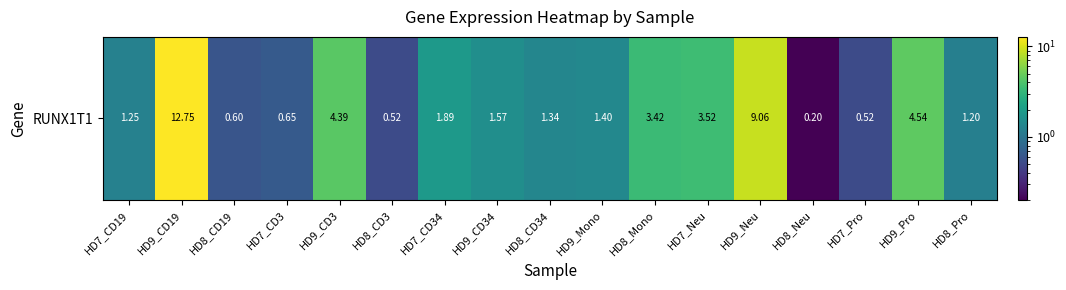

What is the maximum value shown in the chart?

12.8